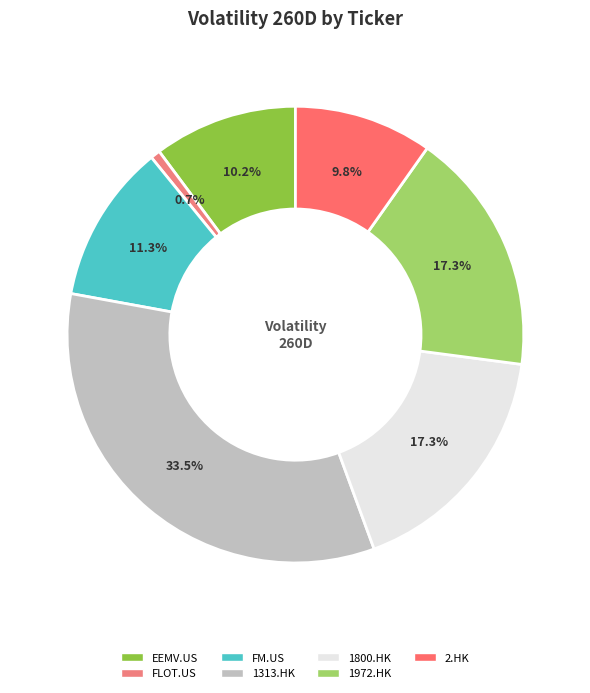

How many slices are in this pie chart?

7